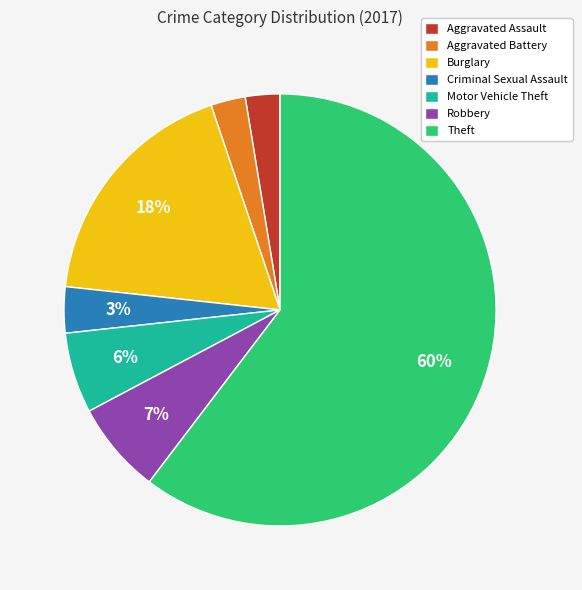

Count the number of slices in the pie.

7